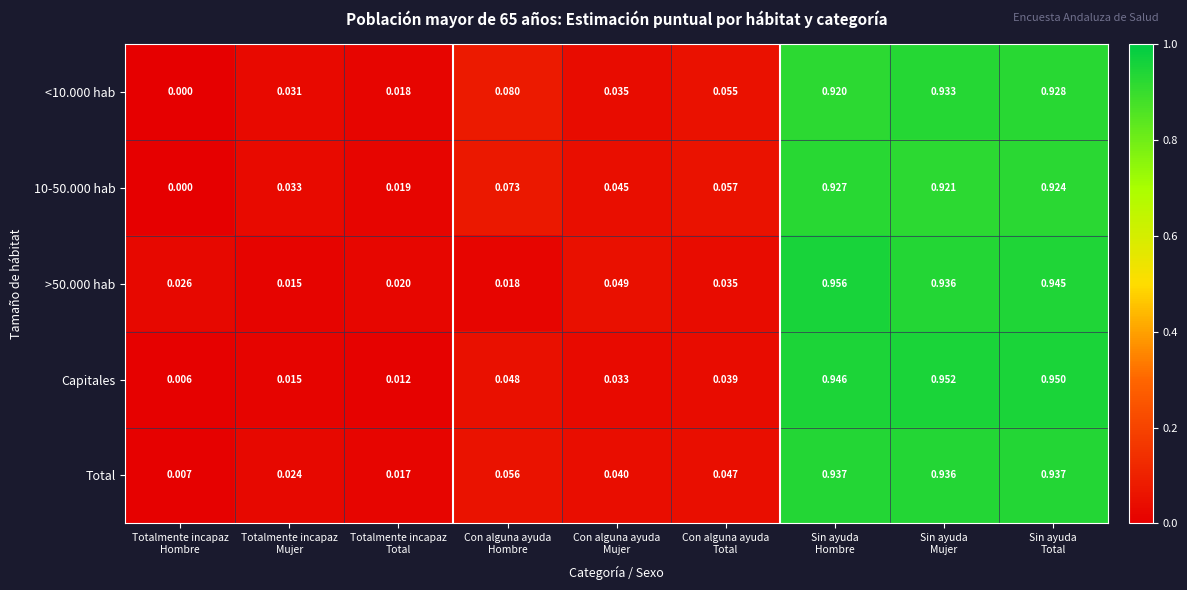

Which series has the largest range (max minus min)?

Capitales